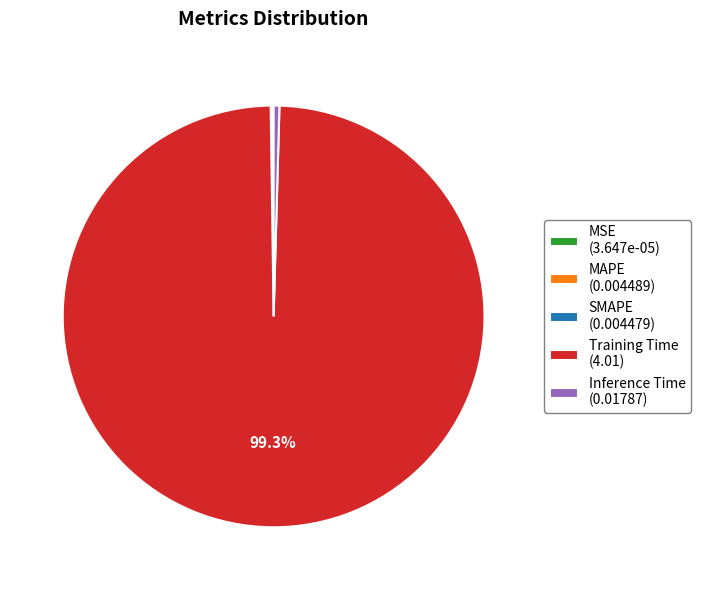

Is it true that Inference Time is 8% of the pie?

False